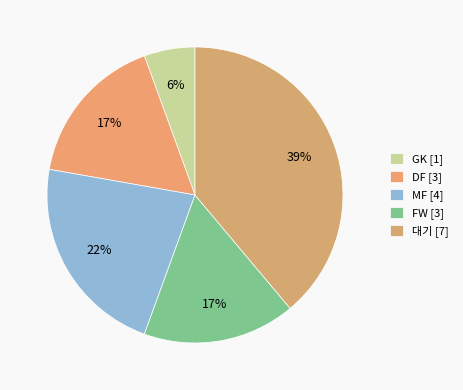

Count the number of slices in the pie.

5